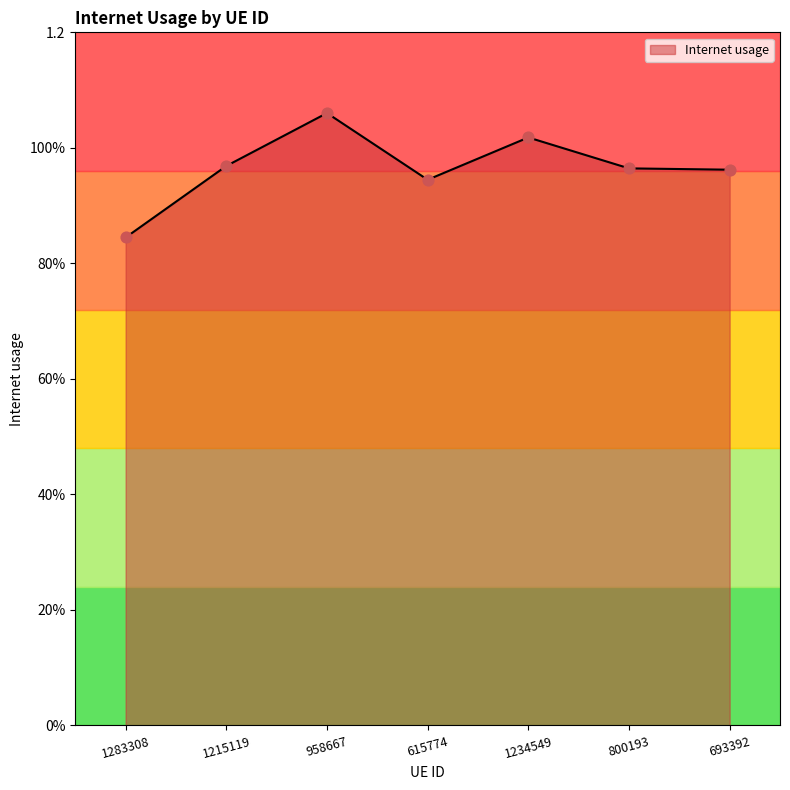

What is the ratio of the value at 615774 to the value at 1234549?

0.9